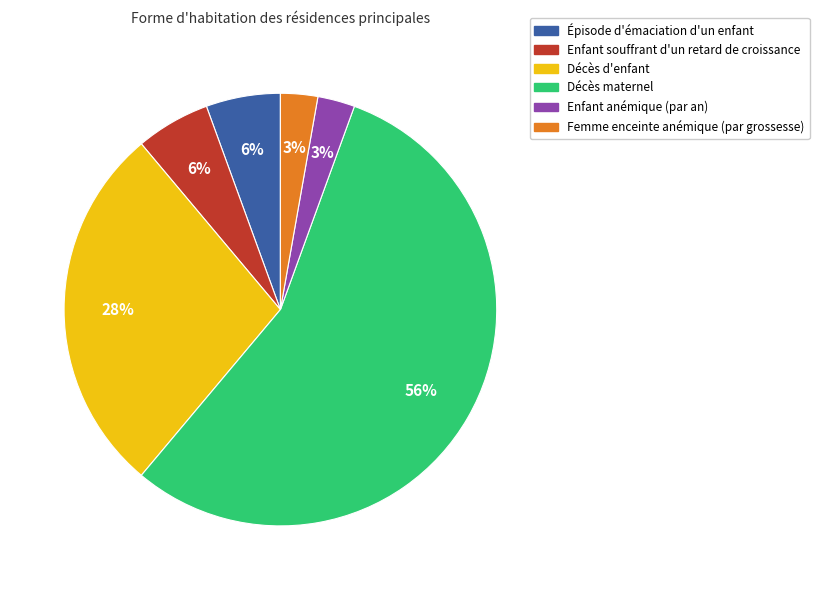

Does Décès d'enfant account for over 50% of the chart?

No